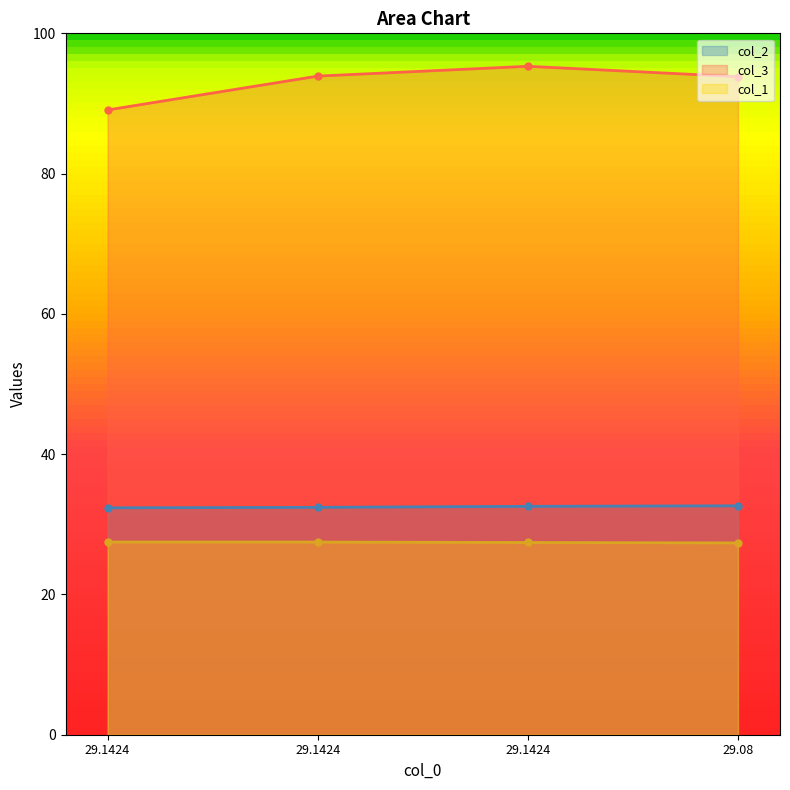

What is the difference between the second highest and minimum values in the col_1 series?

0.1